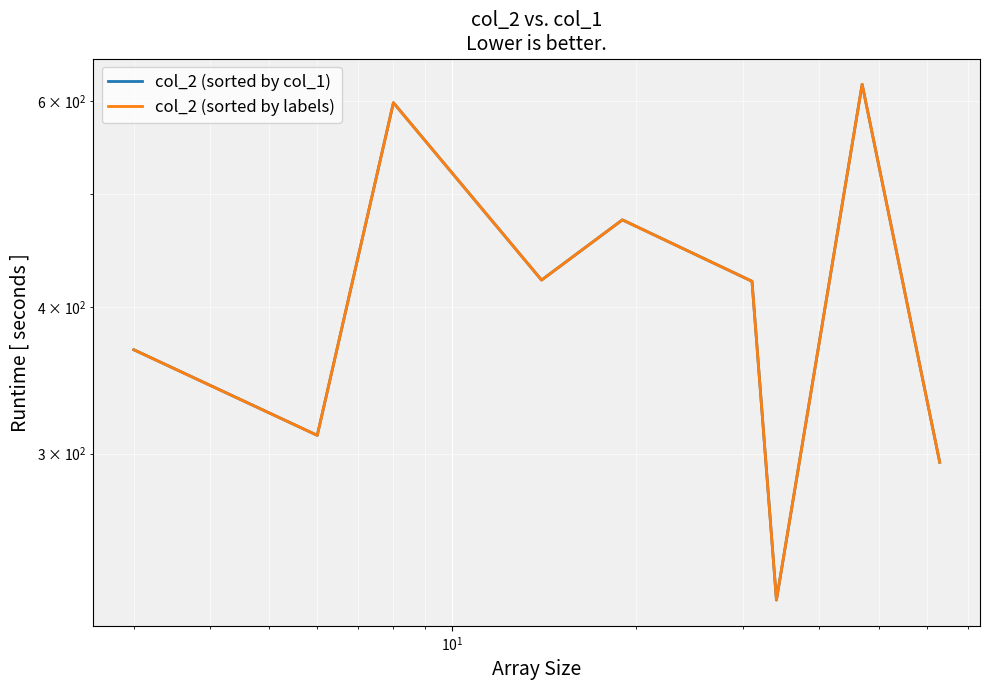

What is the value of the col_2 (sorted by labels) point at the 9th from the left?

295